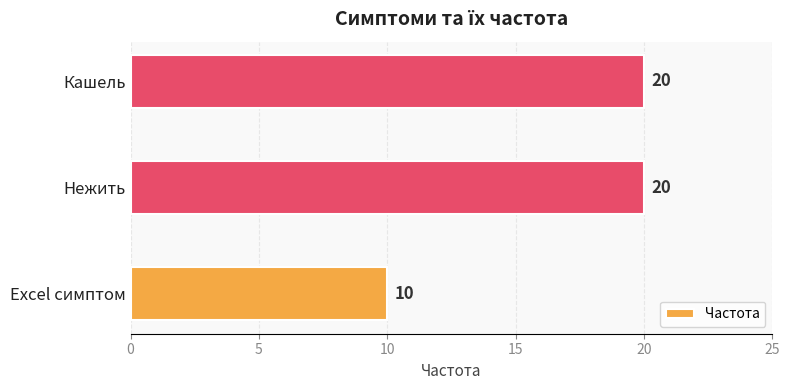

What is the average value?

17